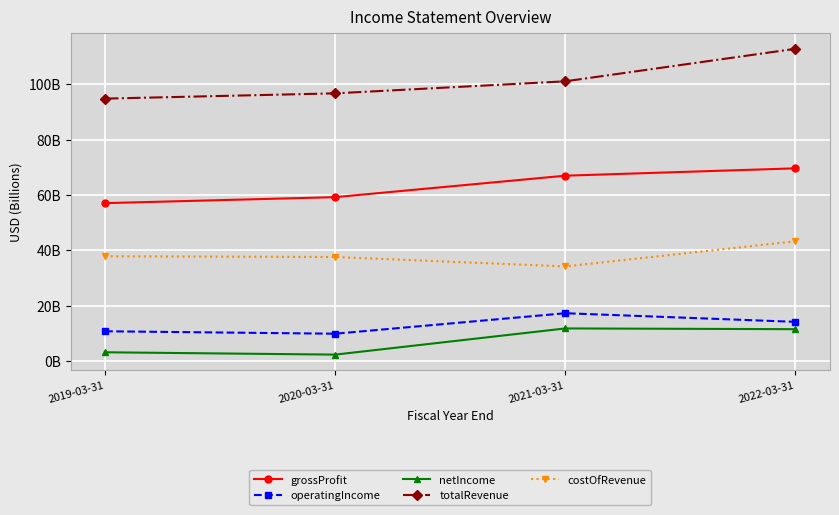

Which category has the lowest value across all series?

2020-03-31